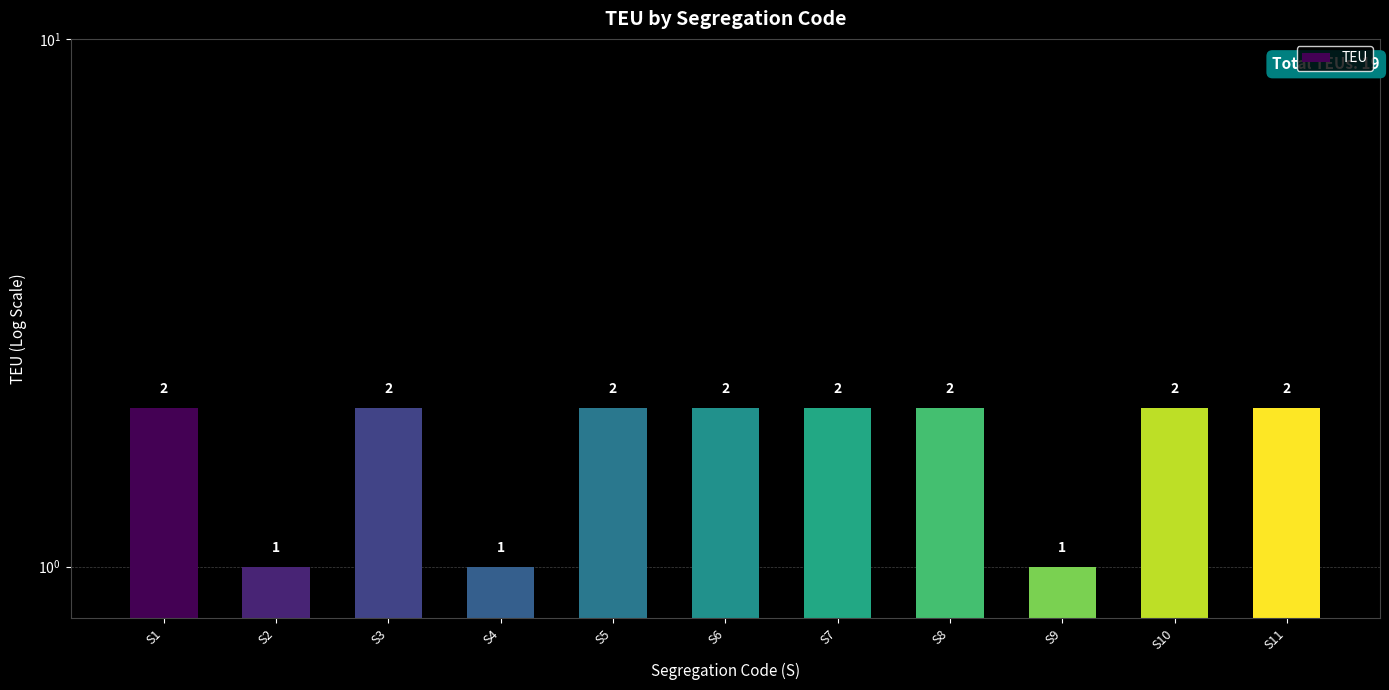

True or false: the data shows 2 at S9.

False